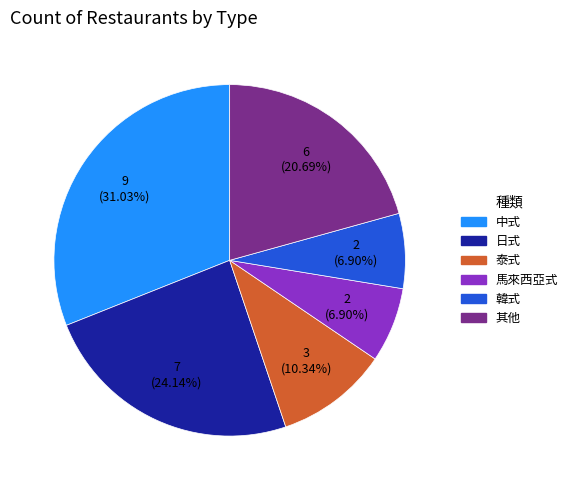

Is there a majority slice in this chart?

No